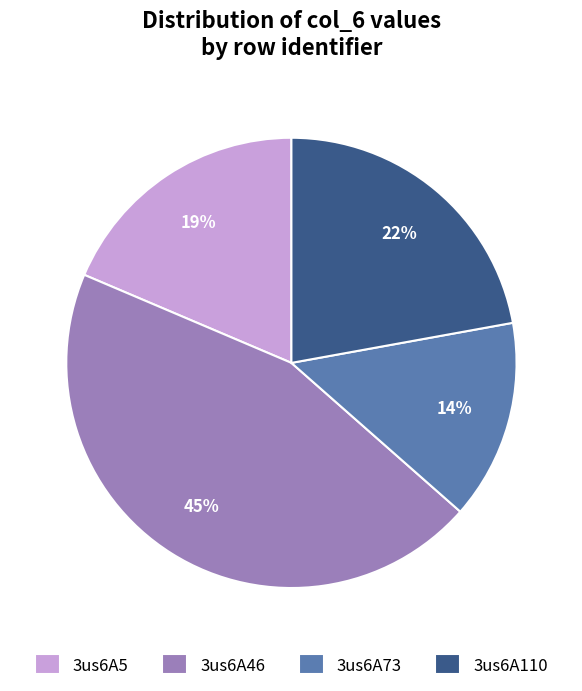

Between 3us6A73 and 3us6A5, which is larger?

3us6A5